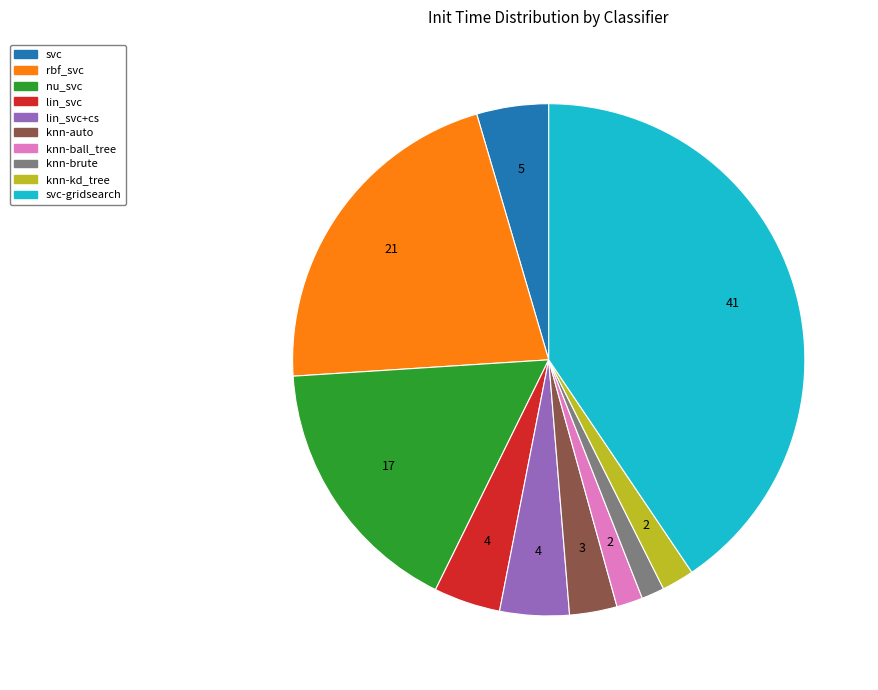

Is there any slice that represents more than half of the pie?

No